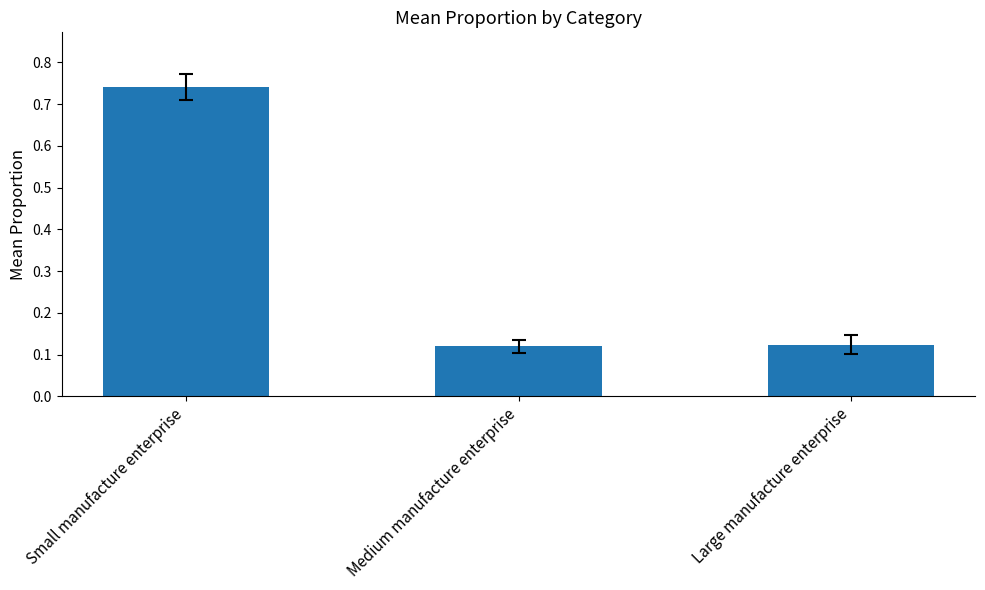

Which has a higher value, Large manufacture enterprise or Small manufacture enterprise?

Small manufacture enterprise